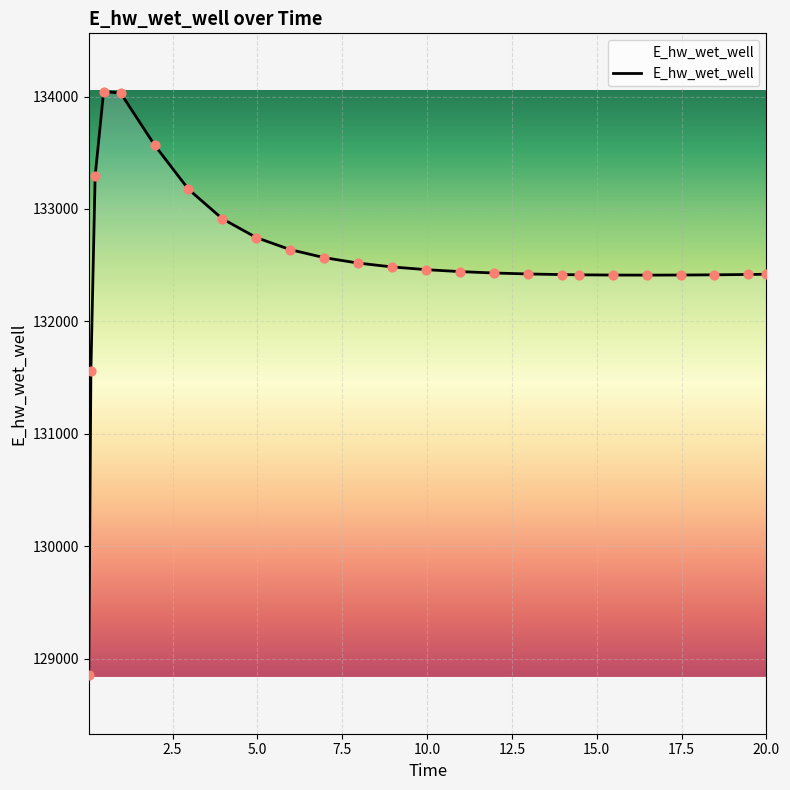

What is the greatest value displayed?

134042.9